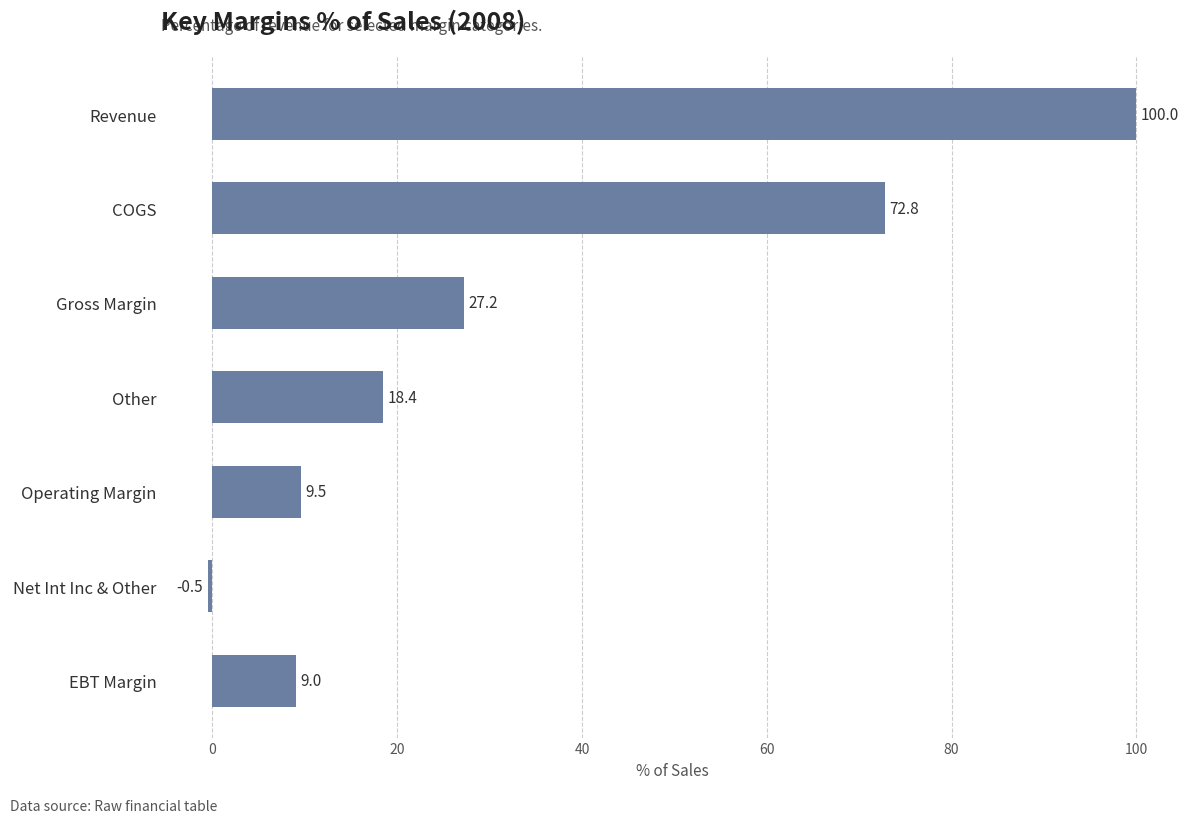

What is the difference between the values at Net Int Inc & Other and Revenue?

100.5